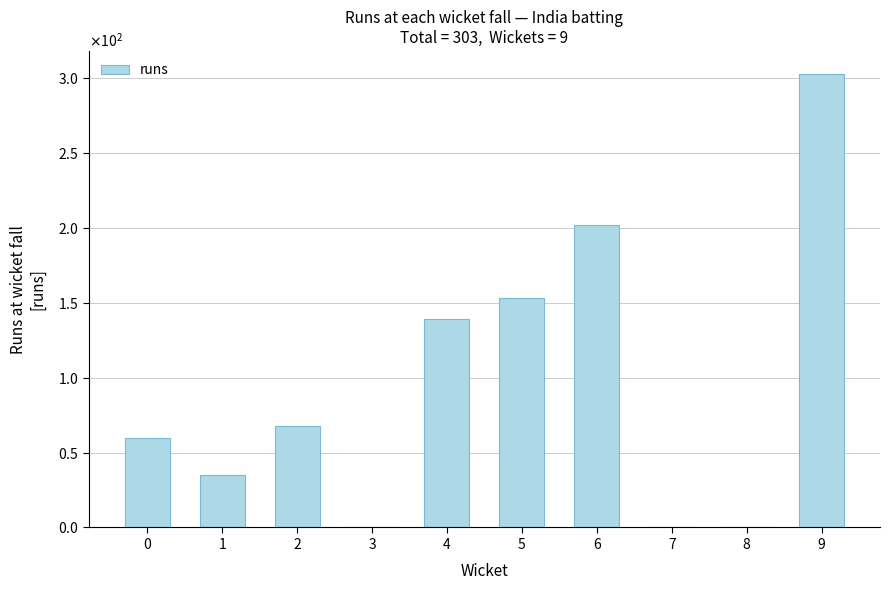

Are the bars horizontal?

No